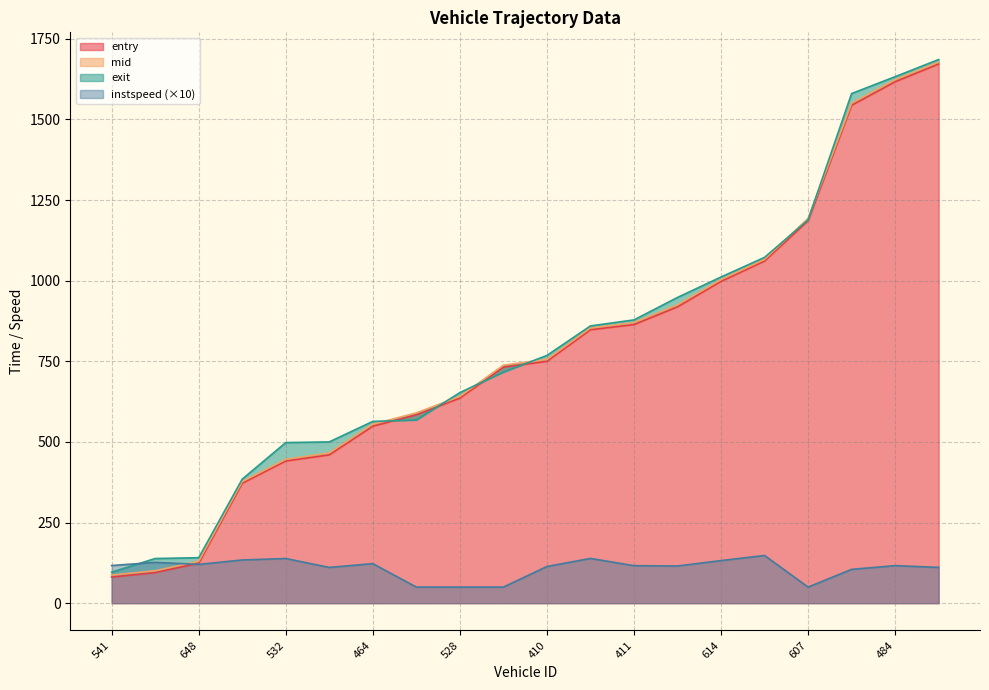

At how many categories does at least one series exceed 1283?

3